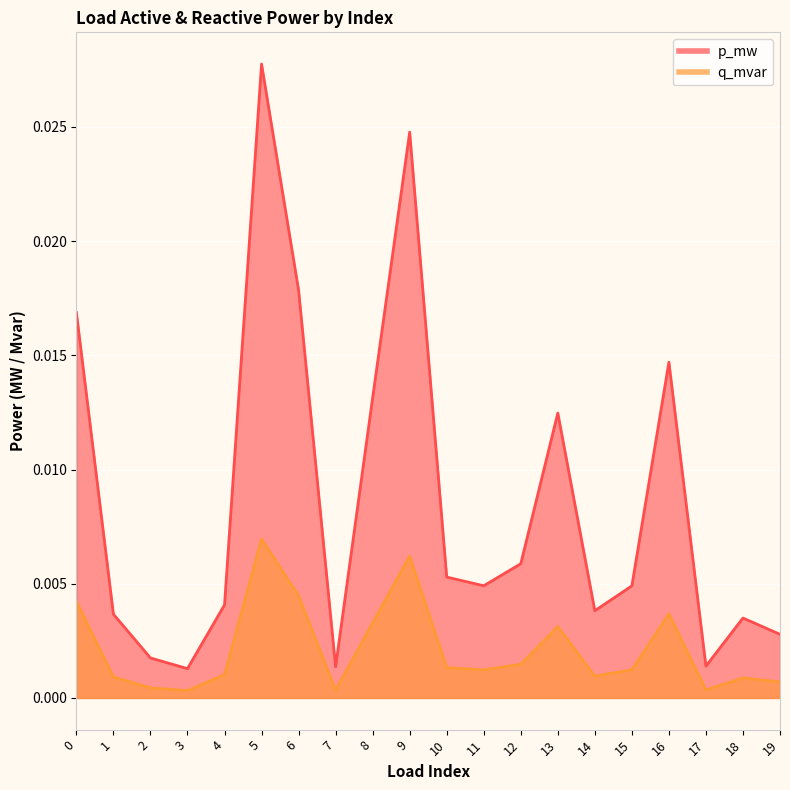

True or false: q_mvar and p_mw intersect in this chart.

False